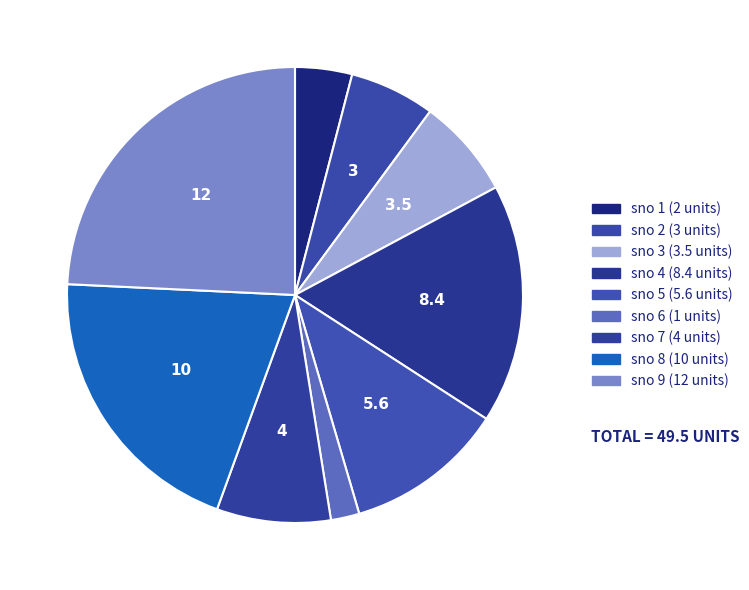

To the nearest percent, what is the difference between the largest and smallest slice percentages?

22%